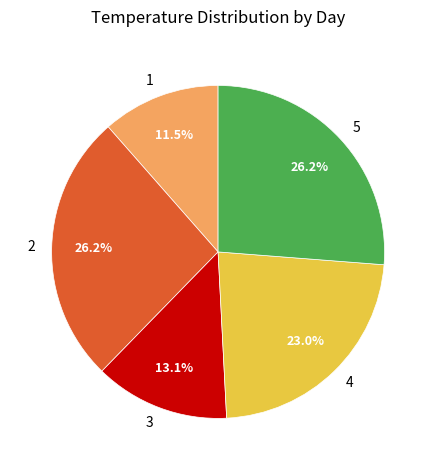

To the nearest percent, what percentage of the pie is 5?

26%